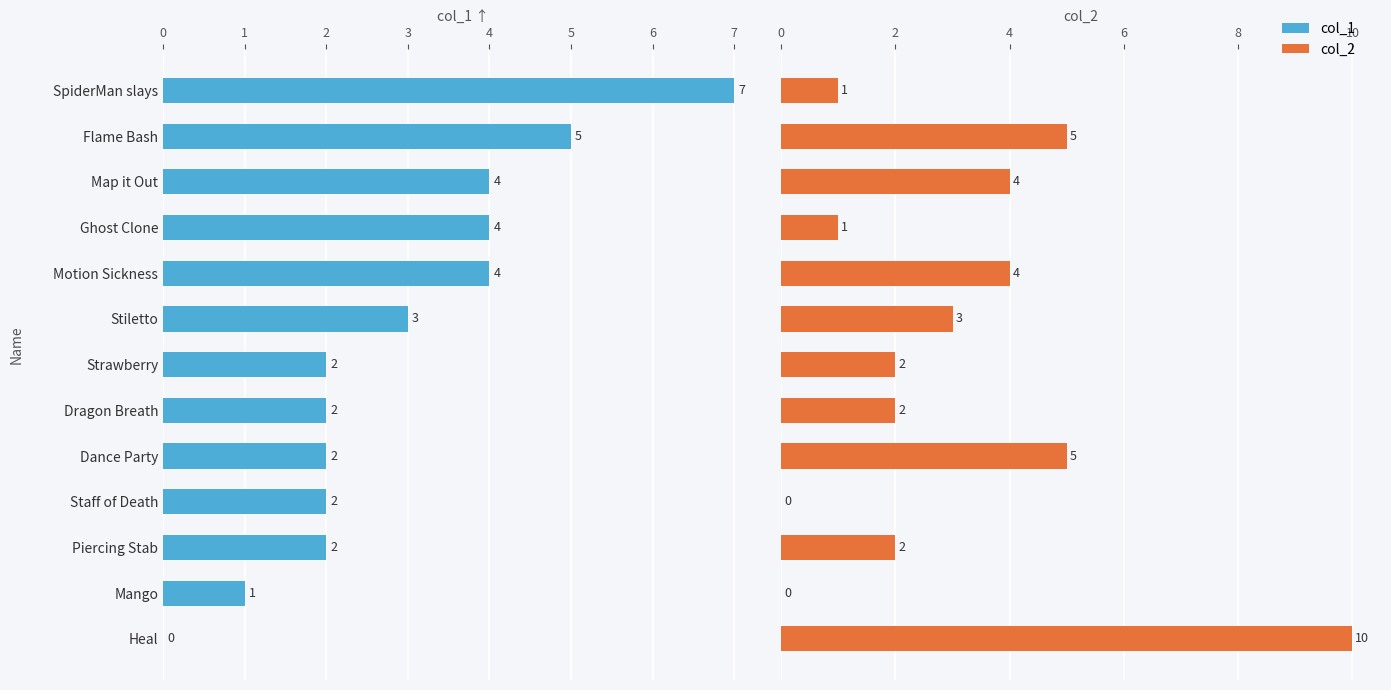

Which series has the largest range (max minus min)?

col_2